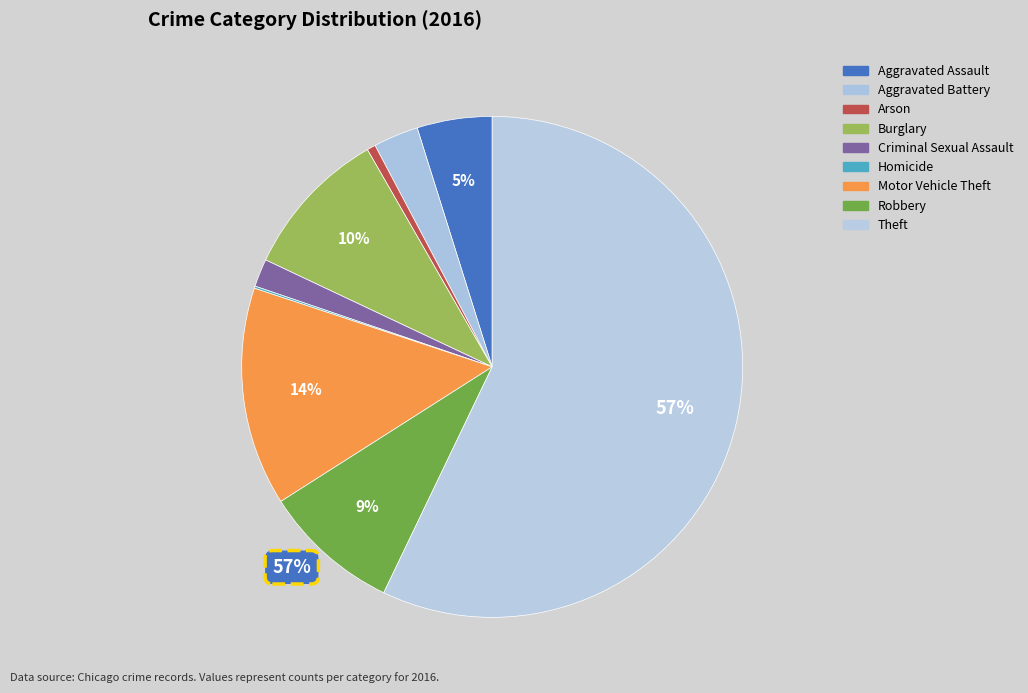

What portion of the pie excludes Theft?

42.9%